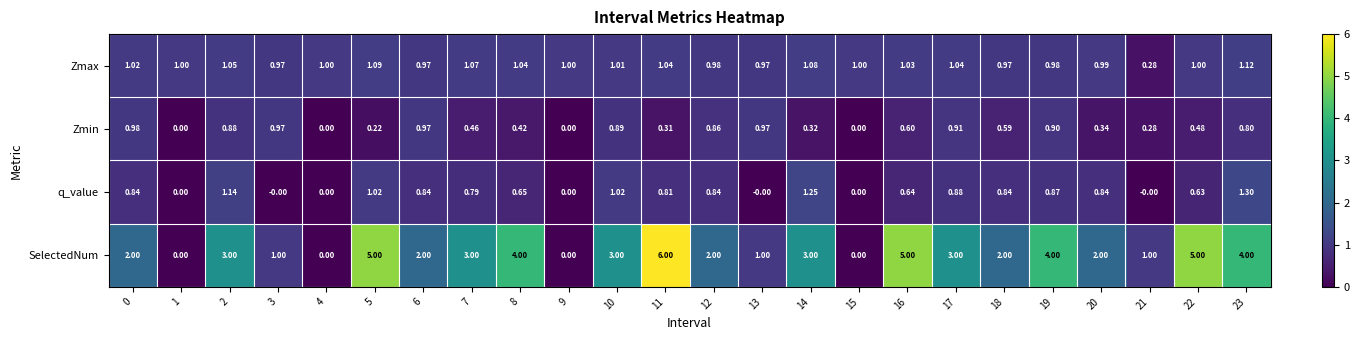

Is the value of q_value at 1 greater than the value of Zmax at 3?

No